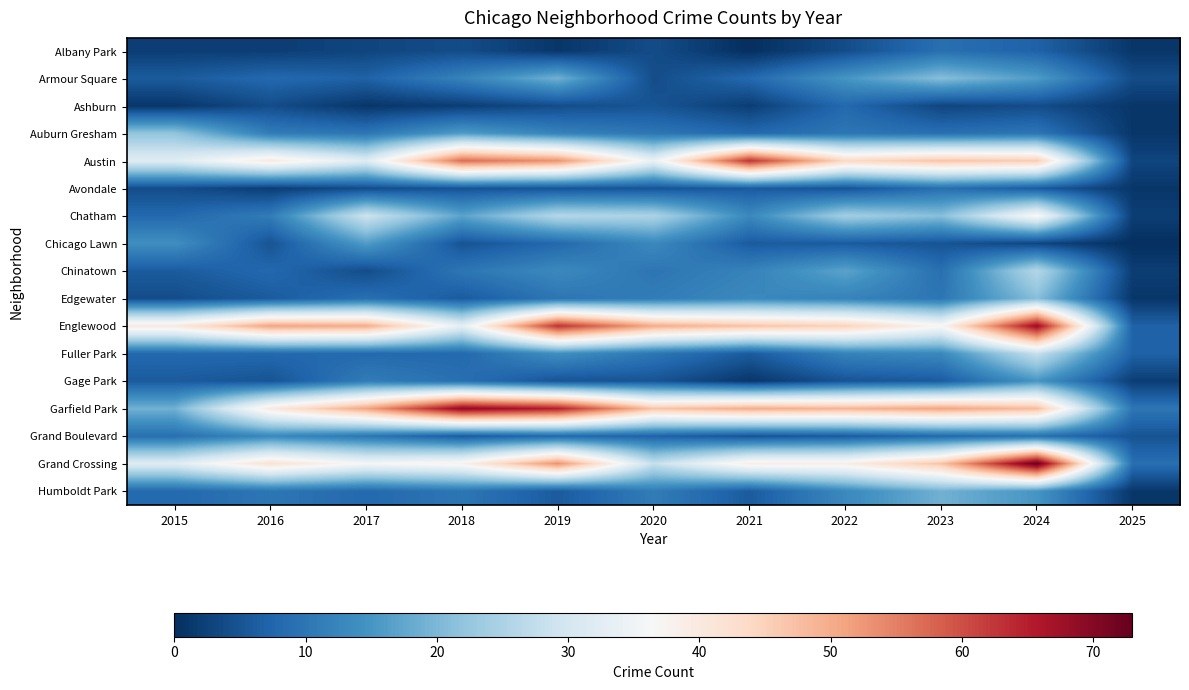

Reading left to right, what are all the values shown in this chart?

Albany Park: 2015=2	2016=2	2017=3	2018=4	2019=1	2020=4	2021=0	2022=4	2023=9	2024=7	2025=1
Armour Square: 2015=6	2016=8	2017=7	2018=12	2019=19	2020=4	2021=8	2022=15	2023=21	2024=16	2025=4
Ashburn: 2015=1	2016=4	2017=1	2018=2	2019=4	2020=5	2021=2	2022=8	2023=3	2024=4	2025=1
Auburn Gresham: 2015=22	2016=11	2017=10	2018=16	2019=12	2020=10	2021=8	2022=10	2023=9	2024=10	2025=1
Austin: 2015=32	2016=40	2017=32	2018=57	2019=53	2020=34	2021=63	2022=44	2023=47	2024=46	2025=3
Avondale: 2015=4	2016=2	2017=4	2018=5	2019=5	2020=5	2021=6	2022=5	2023=9	2024=6	2025=1
Chatham: 2015=8	2016=11	2017=29	2018=17	2019=26	2020=25	2021=13	2022=24	2023=21	2024=37	2025=2
Chicago Lawn: 2015=14	2016=5	2017=16	2018=5	2019=8	2020=13	2021=6	2022=6	2023=5	2024=3	2025=0
Chinatown: 2015=6	2016=8	2017=4	2018=10	2019=13	2020=10	2021=12	2022=17	2023=9	2024=26	2025=2
Edgewater: 2015=4	2016=6	2017=9	2018=6	2019=10	2020=11	2021=13	2022=12	2023=10	2024=21	2025=1
Englewood: 2015=40	2016=51	2017=50	2018=33	2019=63	2020=50	2021=47	2022=45	2023=37	2024=68	2025=7
Fuller Park: 2015=8	2016=8	2017=8	2018=8	2019=14	2020=10	2021=6	2022=12	2023=13	2024=28	2025=7
Gage Park: 2015=6	2016=5	2017=11	2018=9	2019=5	2020=5	2021=1	2022=5	2023=6	2024=15	2025=2
Garfield Park: 2015=19	2016=40	2017=51	2018=69	2019=65	2020=47	2021=50	2022=49	2023=51	2024=48	2025=10
Grand Boulevard: 2015=9	2016=13	2017=10	2018=6	2019=8	2020=7	2021=5	2022=6	2023=8	2024=9	2025=5
Grand Crossing: 2015=32	2016=42	2017=36	2018=38	2019=53	2020=28	2021=39	2022=39	2023=47	2024=73	2025=9
Humboldt Park: 2015=8	2016=10	2017=8	2018=10	2019=6	2020=11	2021=6	2022=13	2023=19	2024=15	2025=1